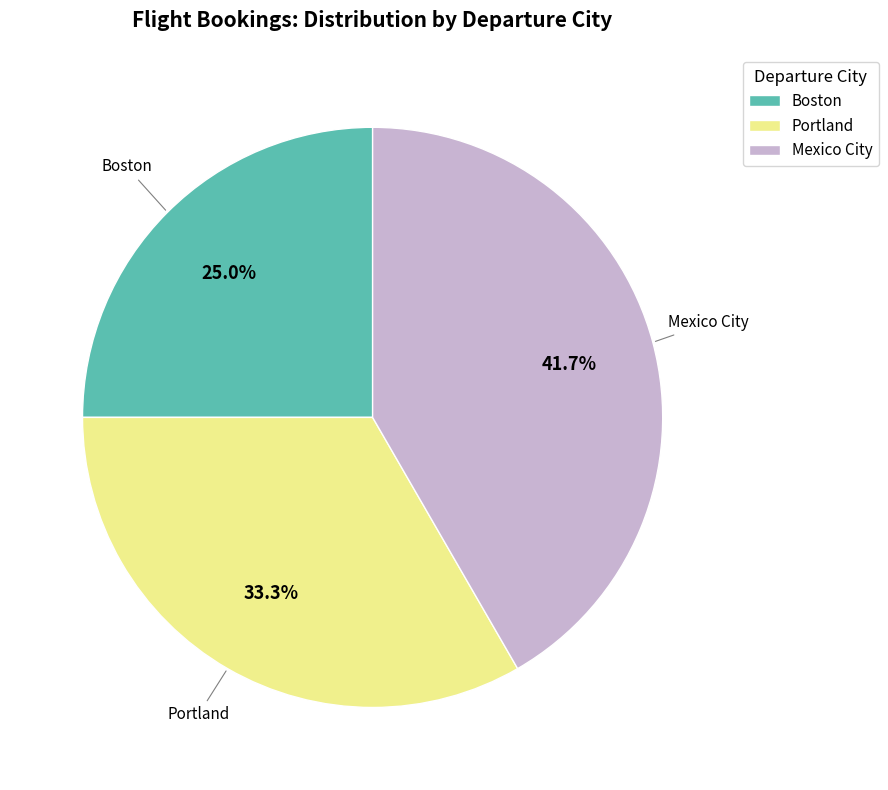

Which slice is the smallest?

Boston